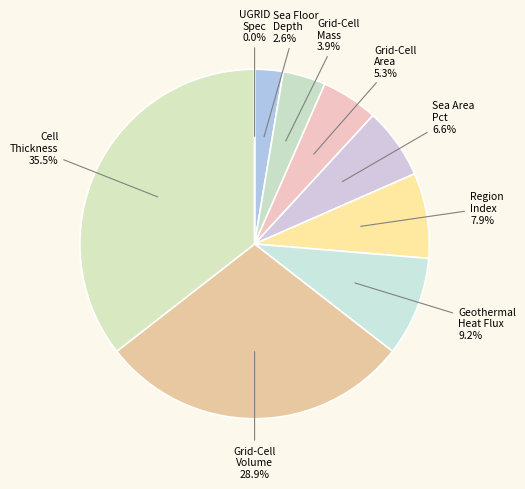

What is the total percentage of Sea Area Percentage and Ocean Model Cell Thickness?

42.1%